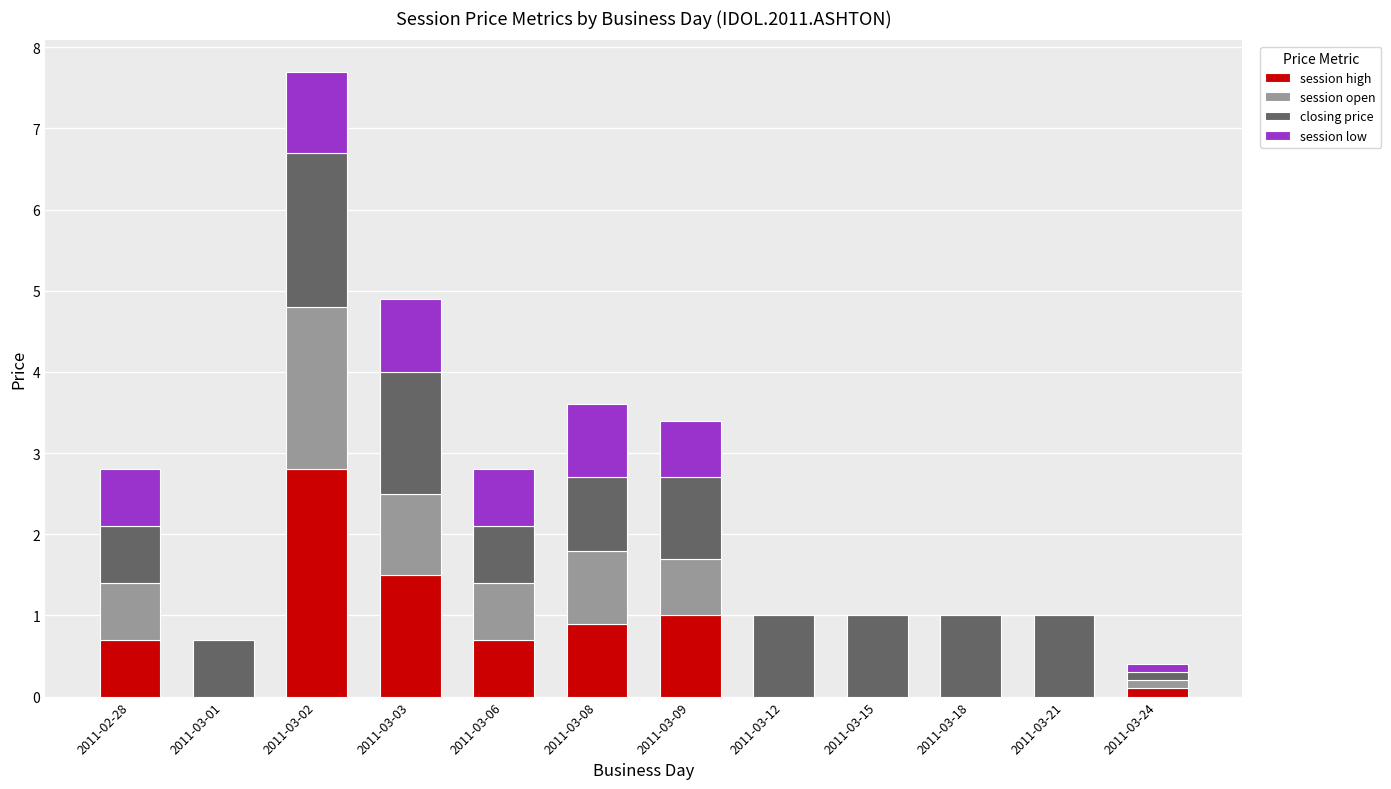

What are all the series names shown in the legend?

session high, session open, closing price, session low